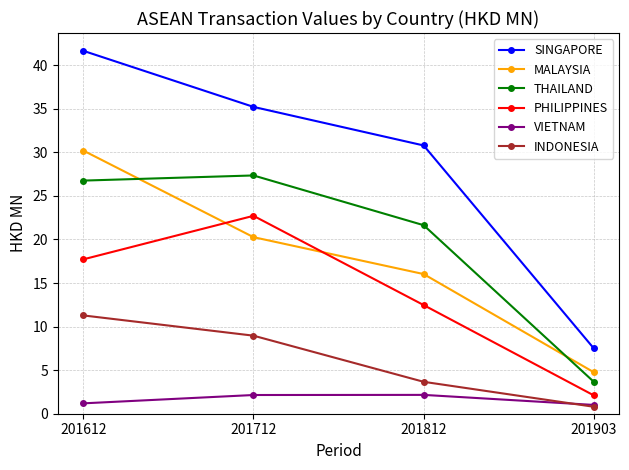

What is the average value of the MALAYSIA series?

17.8